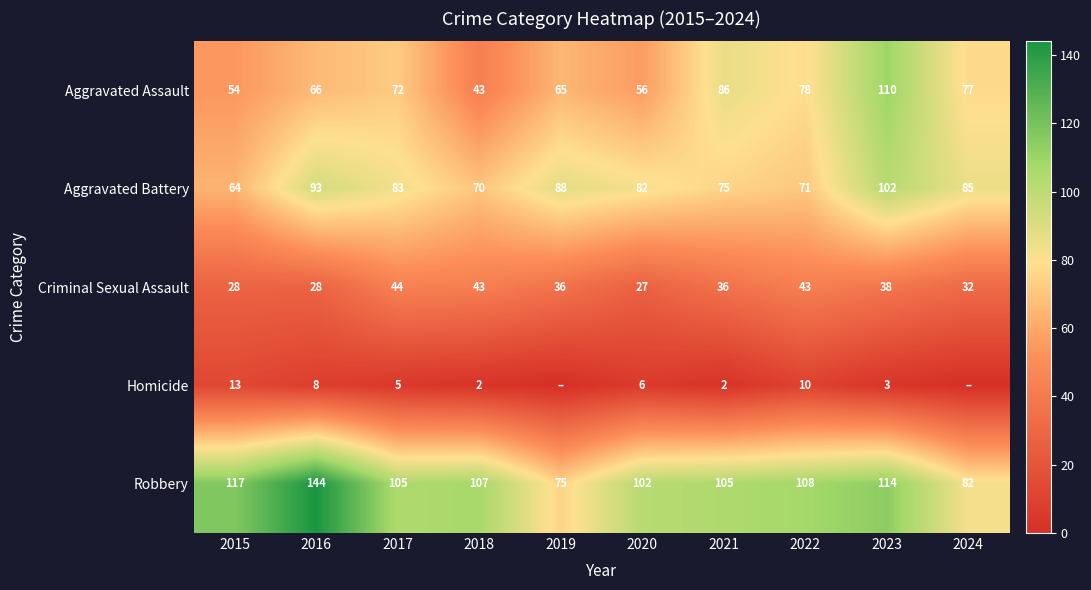

Is the value of Aggravated Assault at 2021 greater than the value of Criminal Sexual Assault at 2023?

Yes